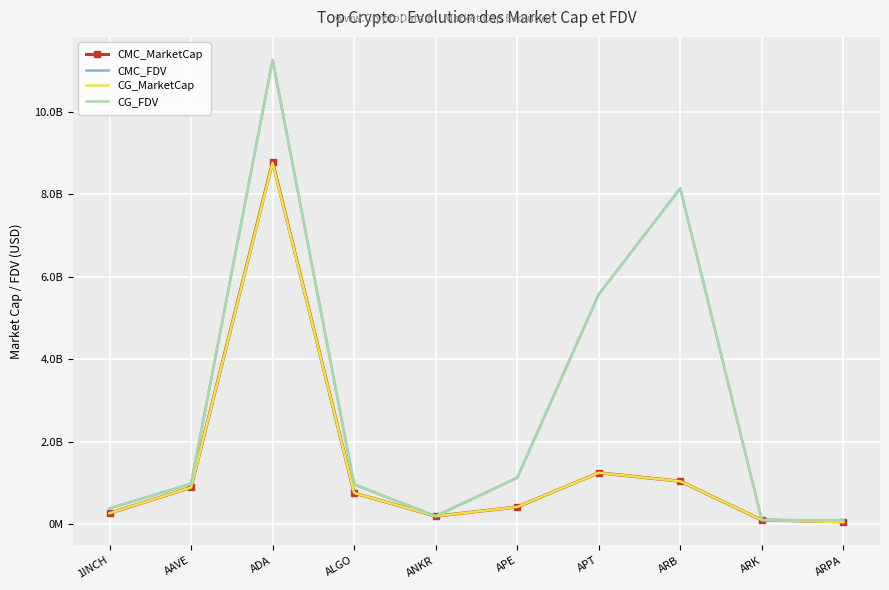

True or false: CMC_FDV and CG_FDV cross at least once.

True